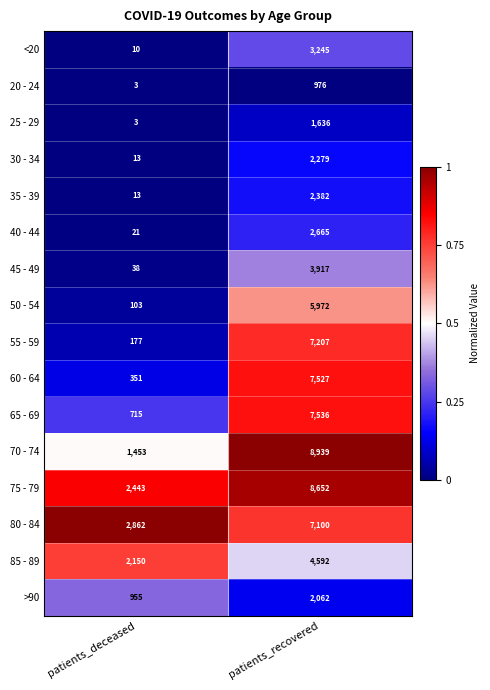

Which series changed the most between patients_deceased and patients_recovered?

70 - 74